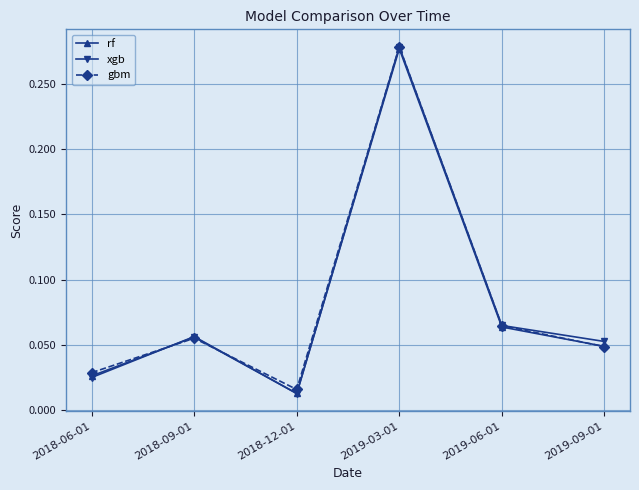

The value of gbm at 2019-09-01 is 0.1. True or false?

False